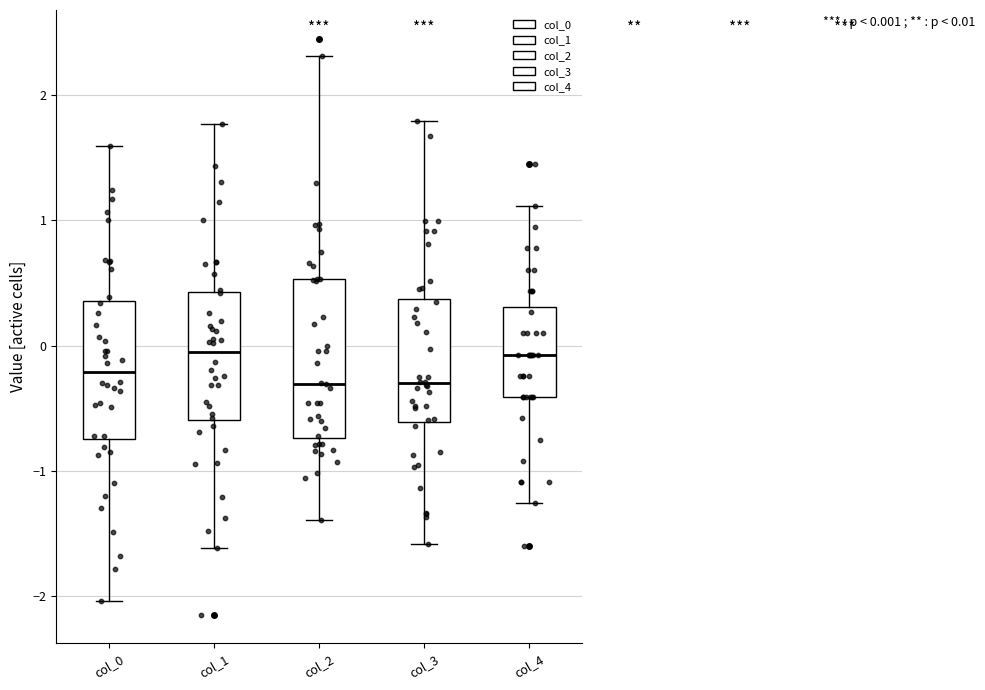

Which box is the tallest, from its lower edge to its upper edge?

col_2